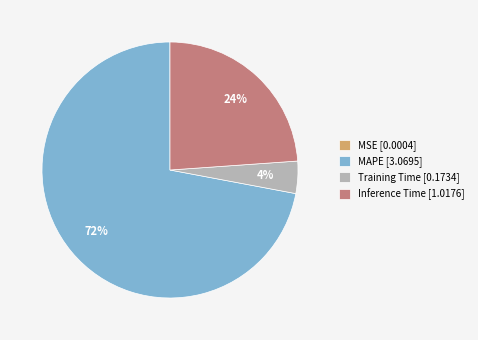

Which has a higher value, Inference Time [1.0176] or Training Time [0.1734]?

Inference Time [1.0176]